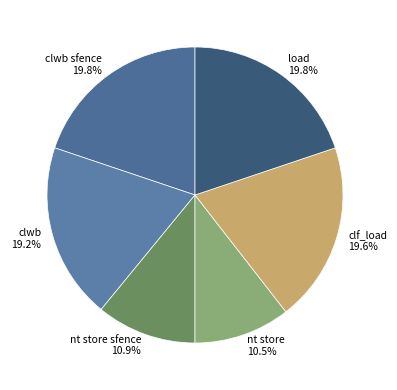

Does any single category account for the majority?

No